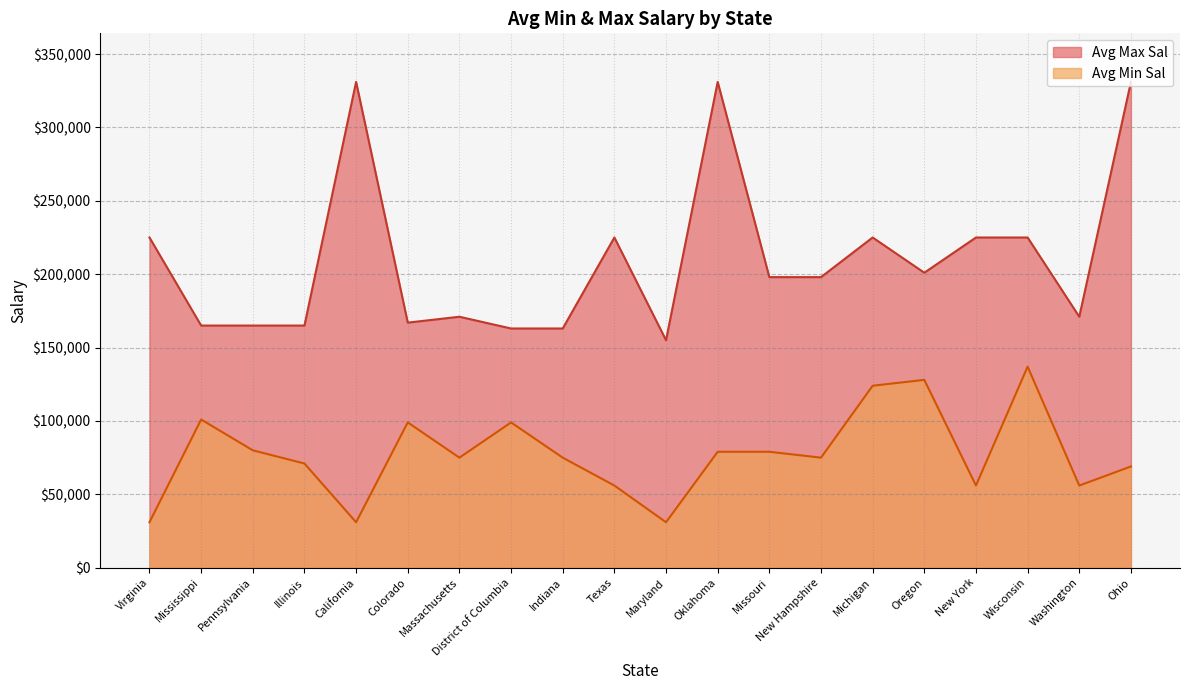

Where is the first local maximum for Avg Min Sal?

Mississippi